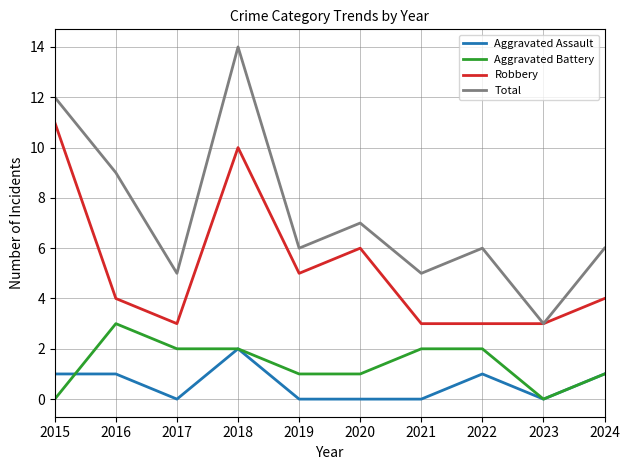

How many categories are shown in the chart?

10